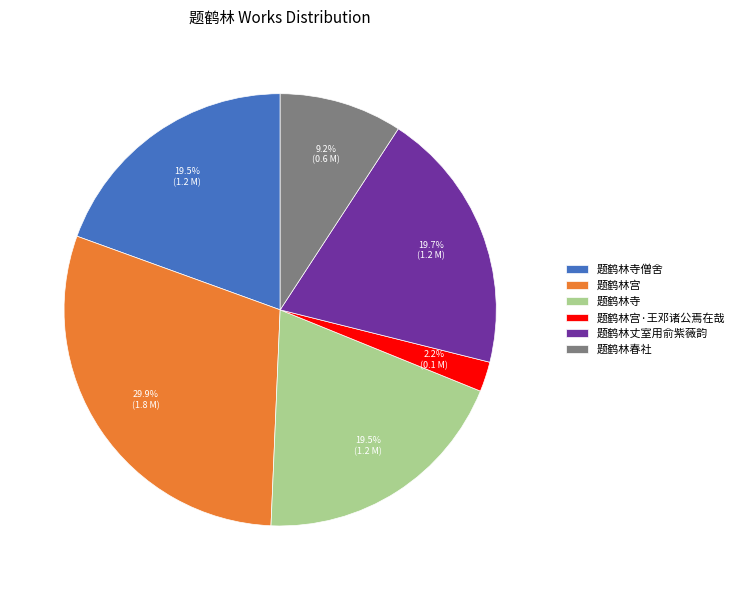

How many slices are in this pie chart?

6